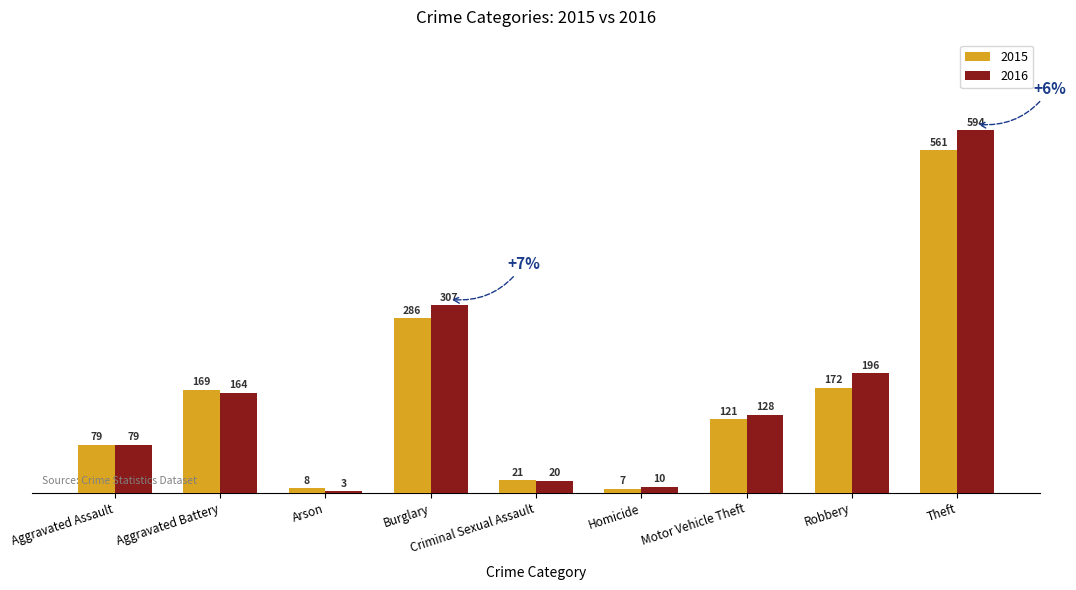

Which series has the largest total across all categories?

2016